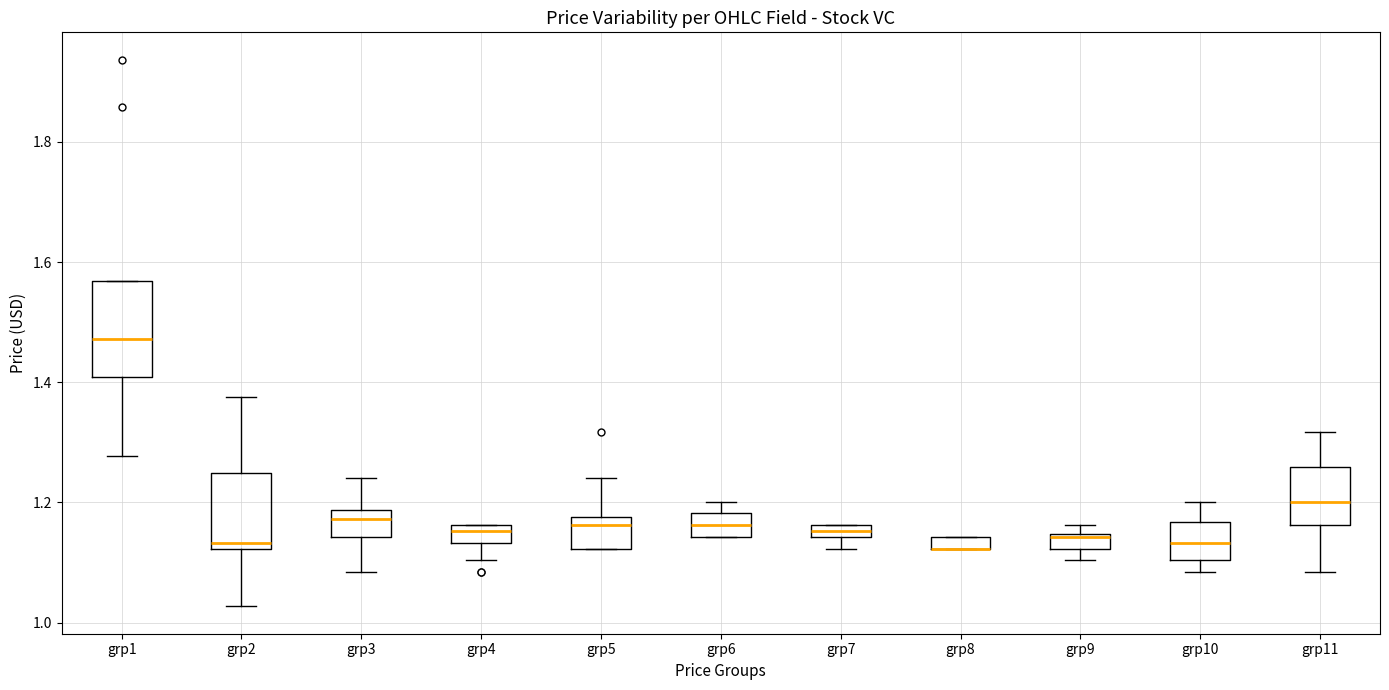

Which box is the tallest, from its lower edge to its upper edge?

grp1